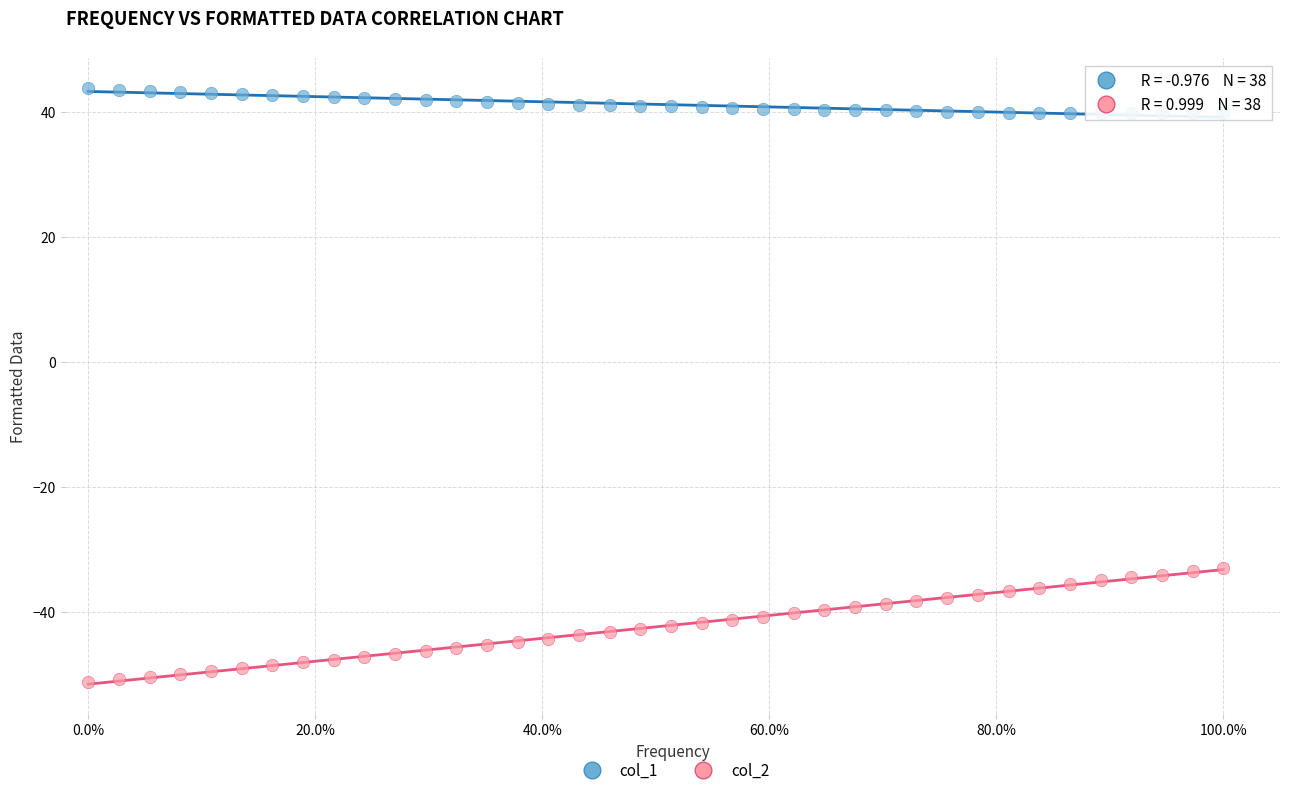

Which series reaches the minimum Y coordinate?

col_2